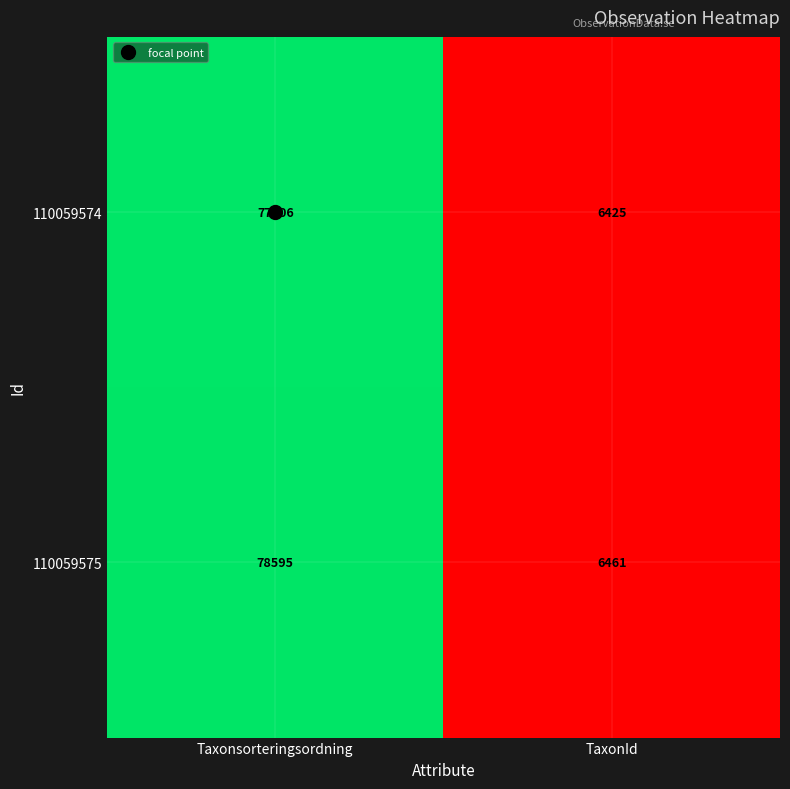

Where is 110059574 nearest to the value 41965?

TaxonId